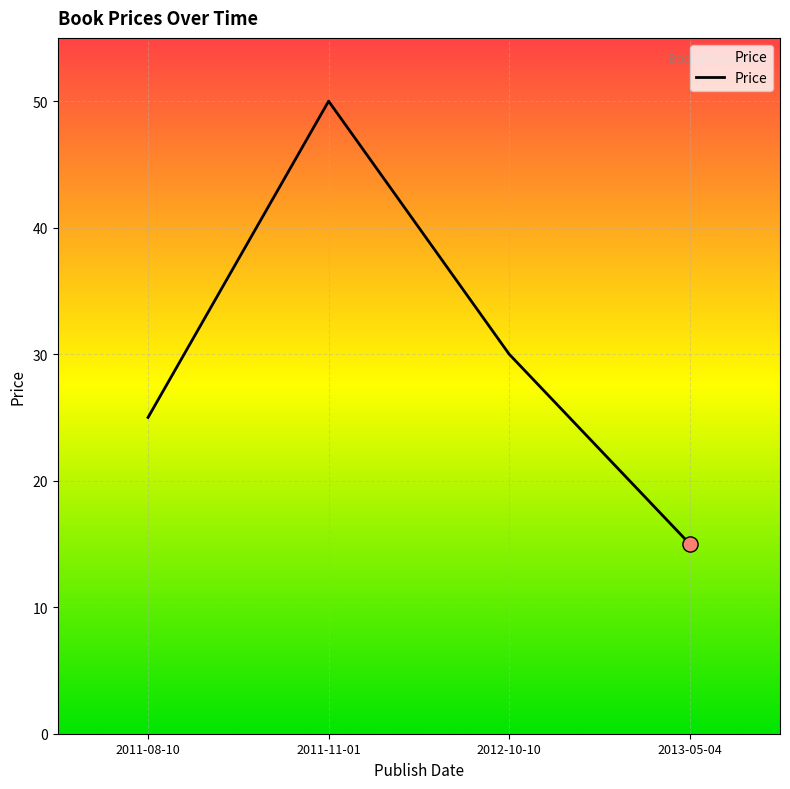

What is the ratio of the value at 2013-05-04 to the value at 2011-08-10?

0.6